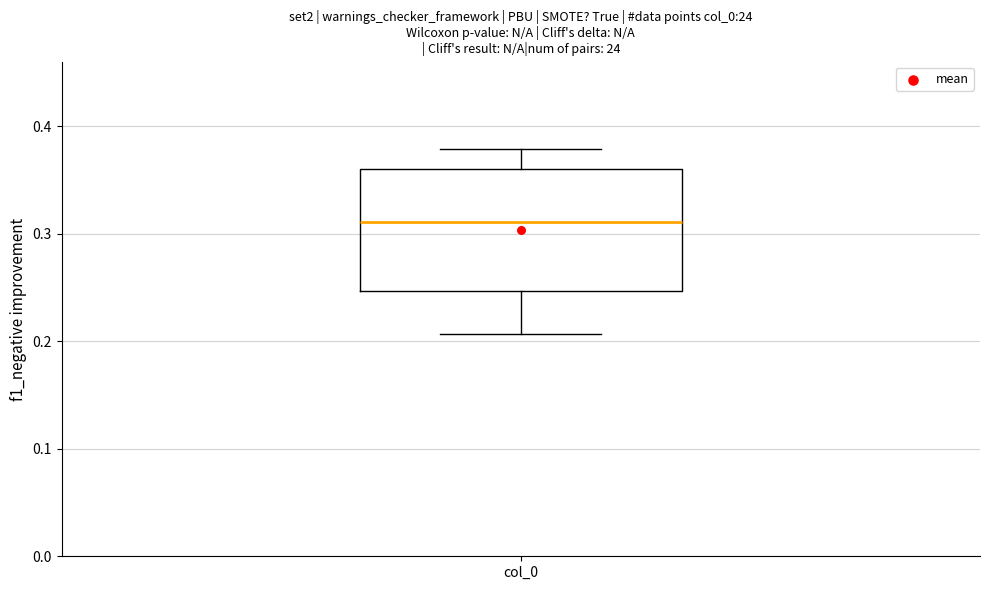

Where does the median line of the box for col_0 sit on the y-axis? The values are not printed on the chart, so give them approximately, as read against the axis.

0.31